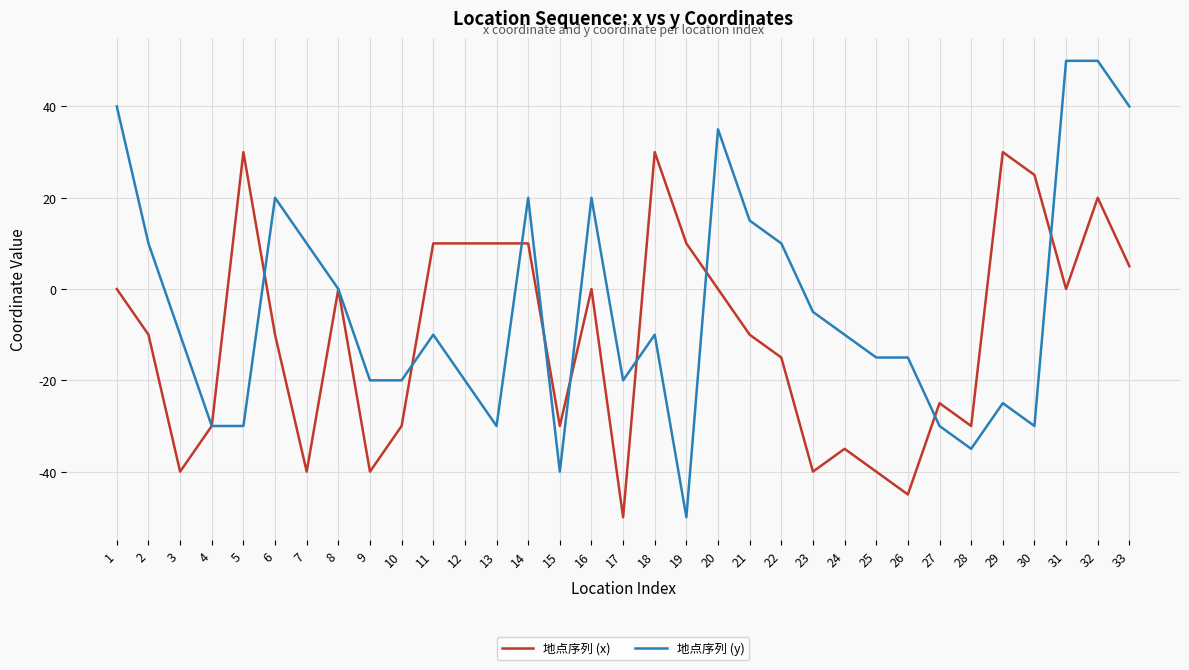

Which series has the widest spread of values?

地点序列 (y)